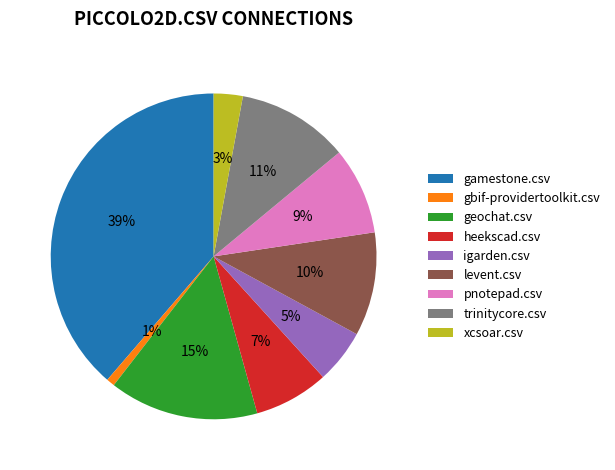

Combined, do igarden.csv and gbif-providertoolkit.csv account for over 50%?

No